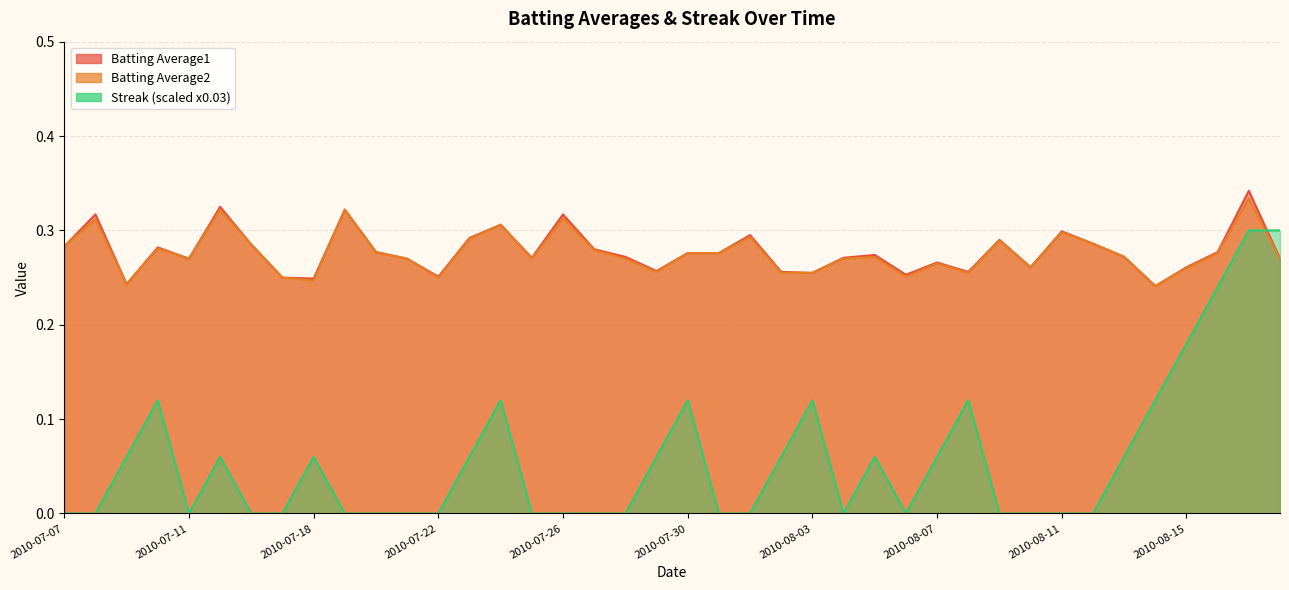

What position from the left is 2010-07-31?

22